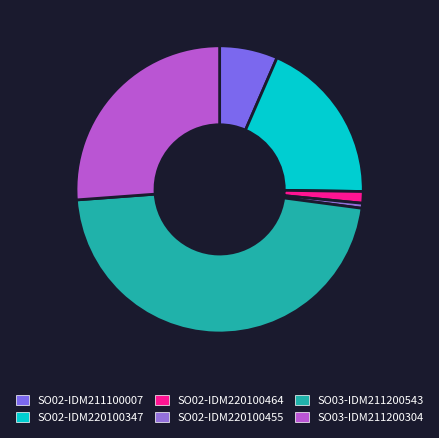

Rank the categories by value from highest to lowest.

SO03-IDM211200543, SO03-IDM211200304, SO02-IDM220100347, SO02-IDM211100007, SO02-IDM220100464, SO02-IDM220100455